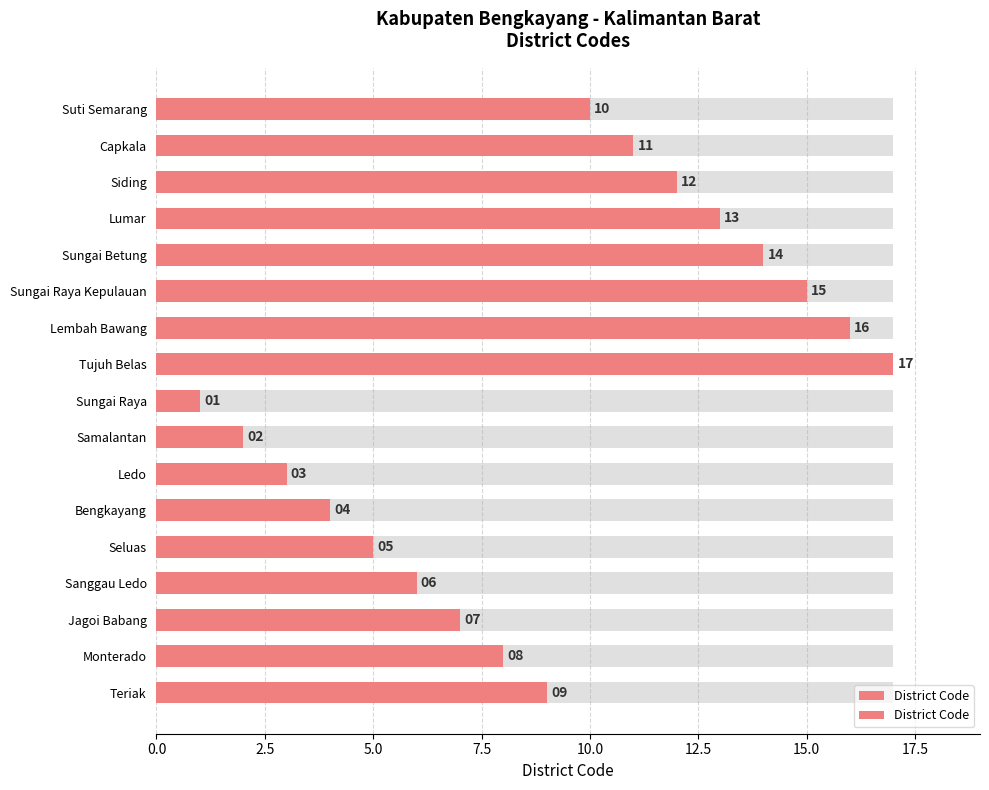

Reading left to right, what are all the values shown in this chart?

10	11	12	13	14	15	16	17	1	2	3	4	5	6	7	8	9